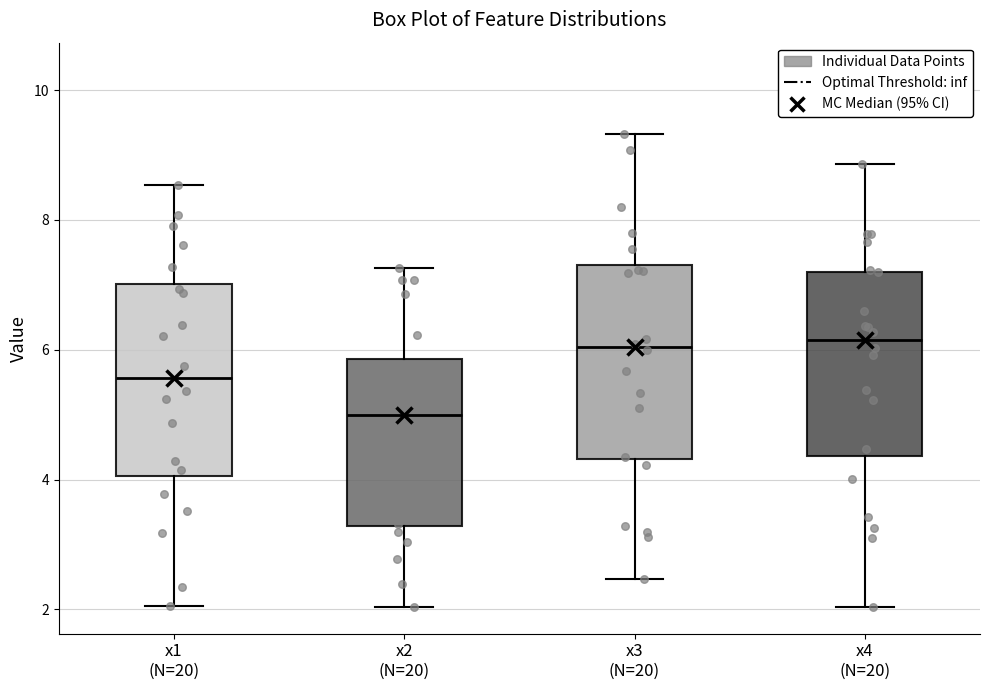

Where is the upper edge of the box for x2 (N=20) on the y-axis? The values are not printed on the chart, so give them approximately, as read against the axis.

5.8